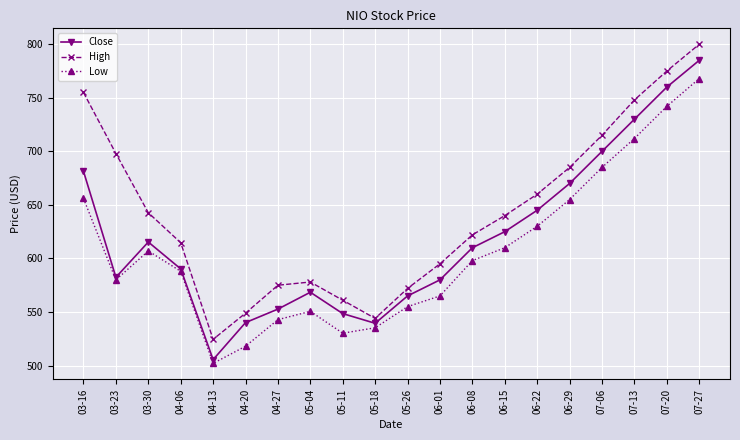

Which series has the largest total across all categories?

High